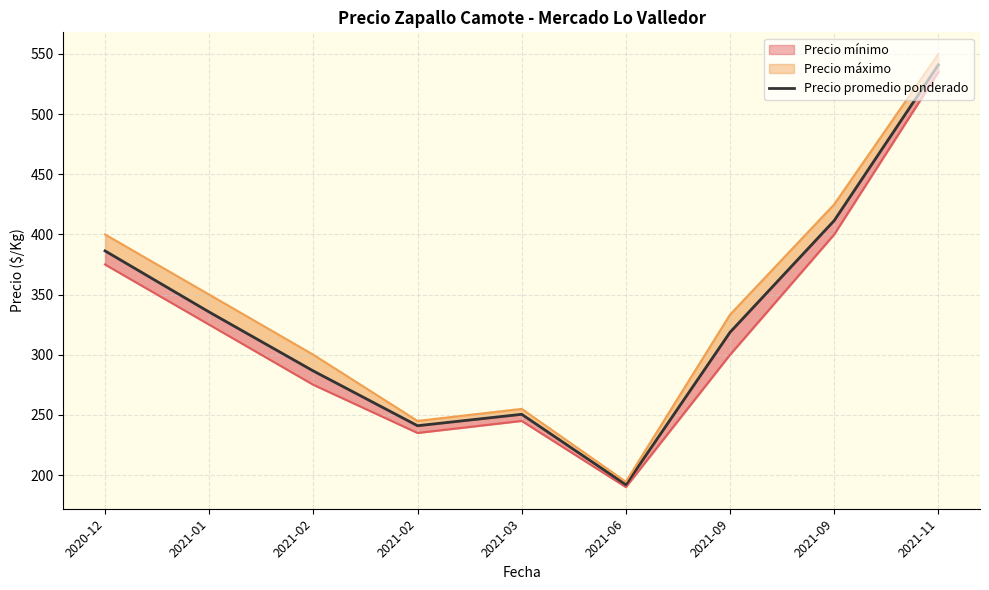

True or false: the data shows 541.0 at 2021-11.

True